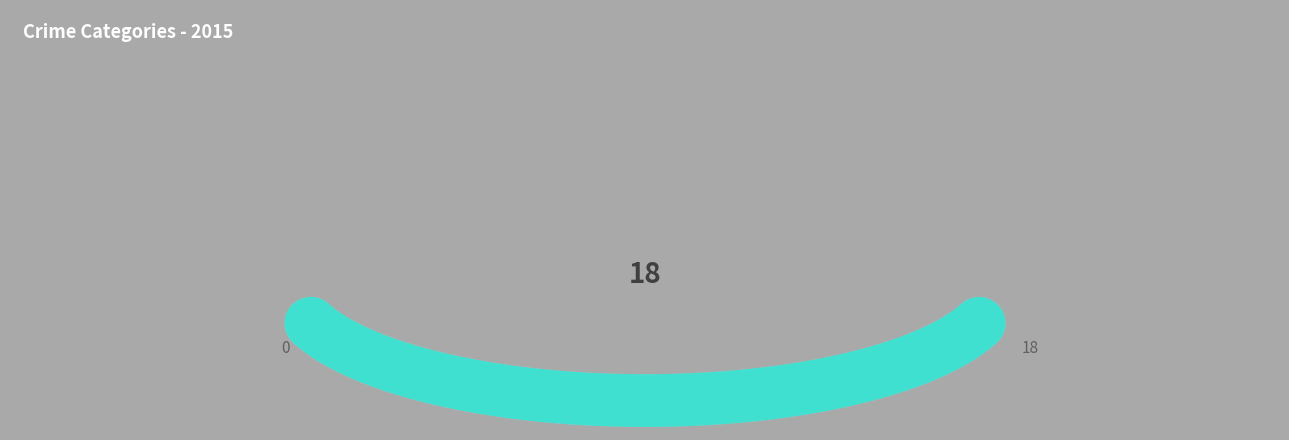

How many lines are shown in the chart?

1